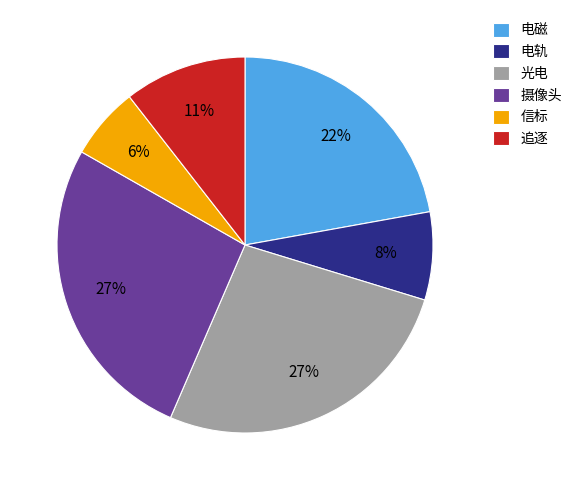

Which slice is the smallest?

信标